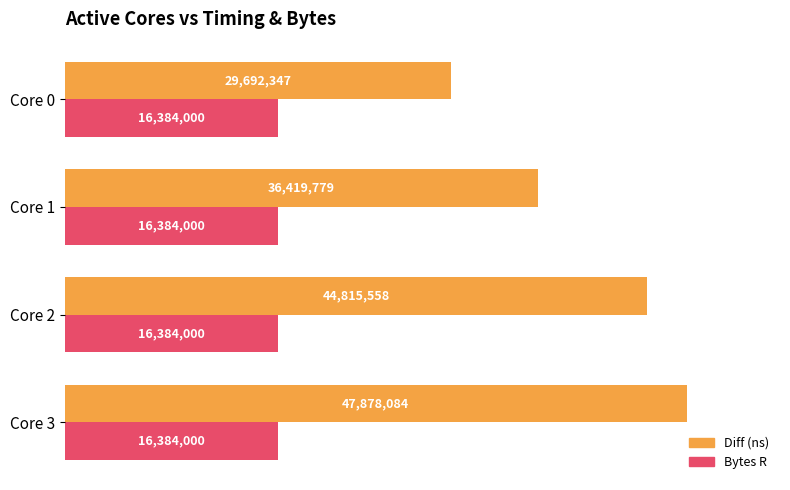

What are all the series names shown in the legend?

Diff (ns), Bytes R